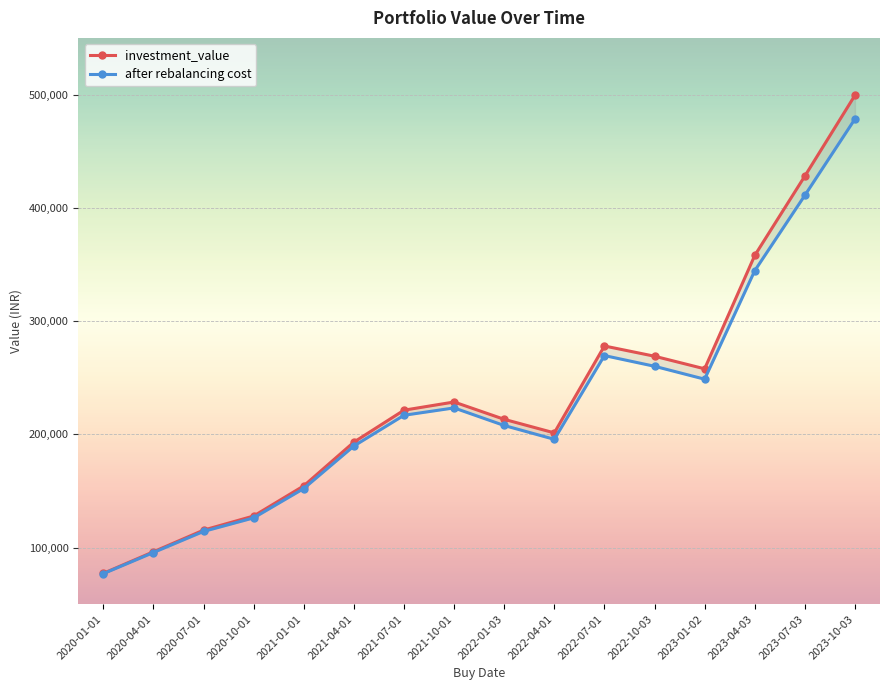

Is this an area chart (filled region under the line)?

No